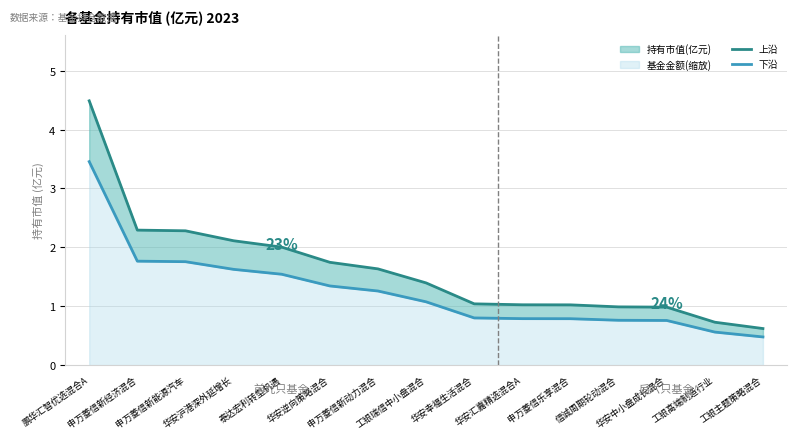

Where is 上沿 nearest to the value 2?

泰达宏利转型机遇